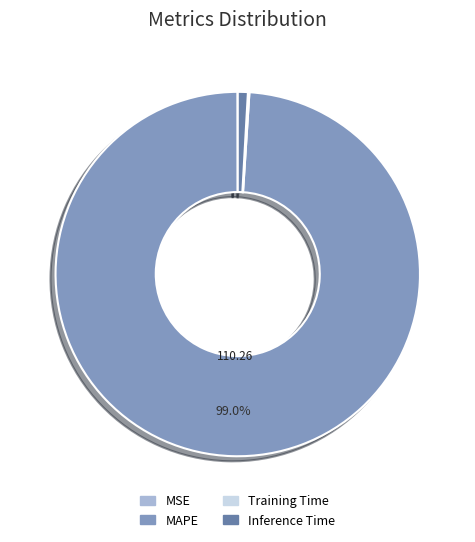

Which has a higher value, MAPE or Inference Time?

MAPE